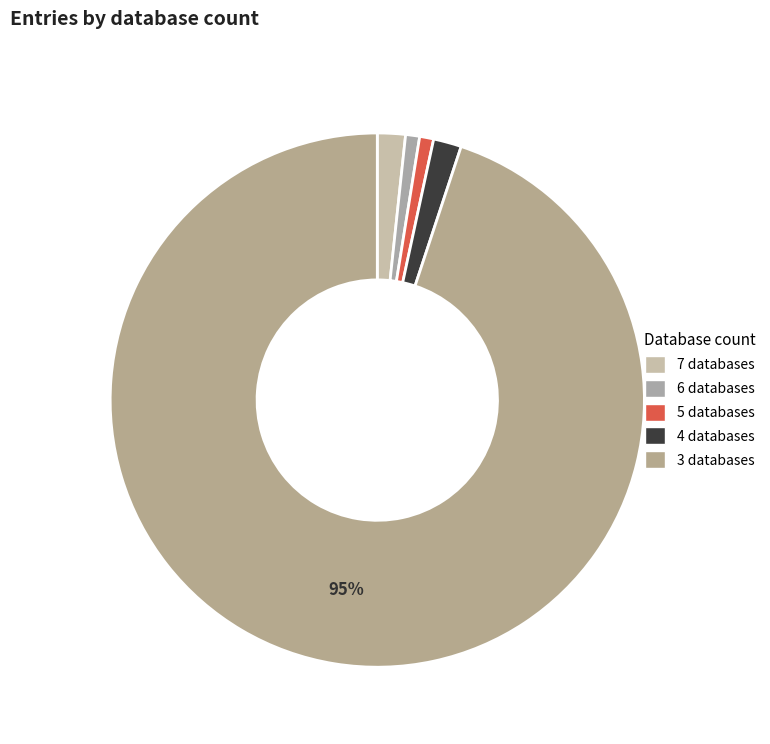

Rank the categories by value from highest to lowest.

Db_count 3, Db_count 7, Db_count 4, Db_count 6, Db_count 5